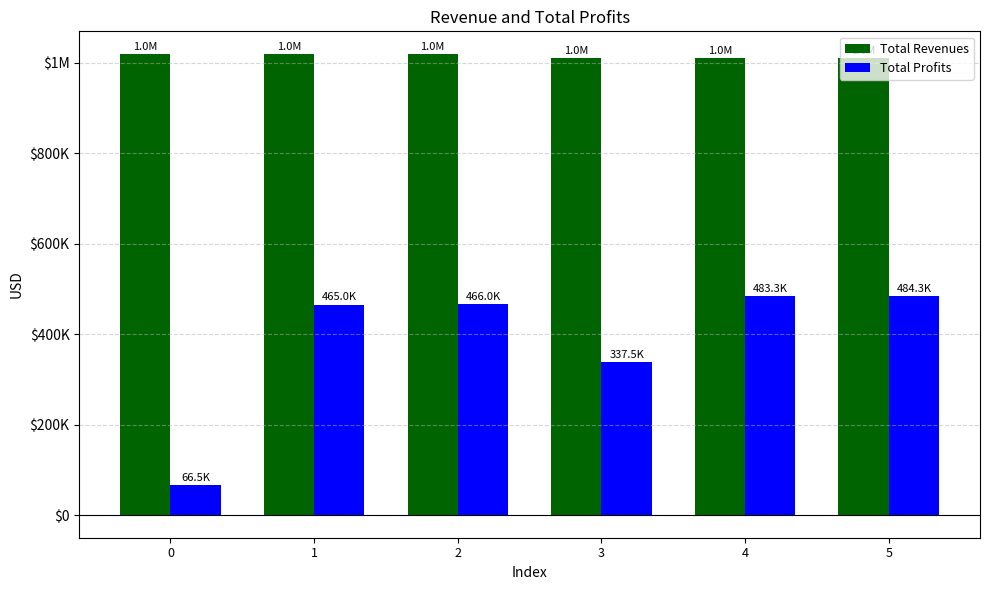

Are the bars horizontal?

No